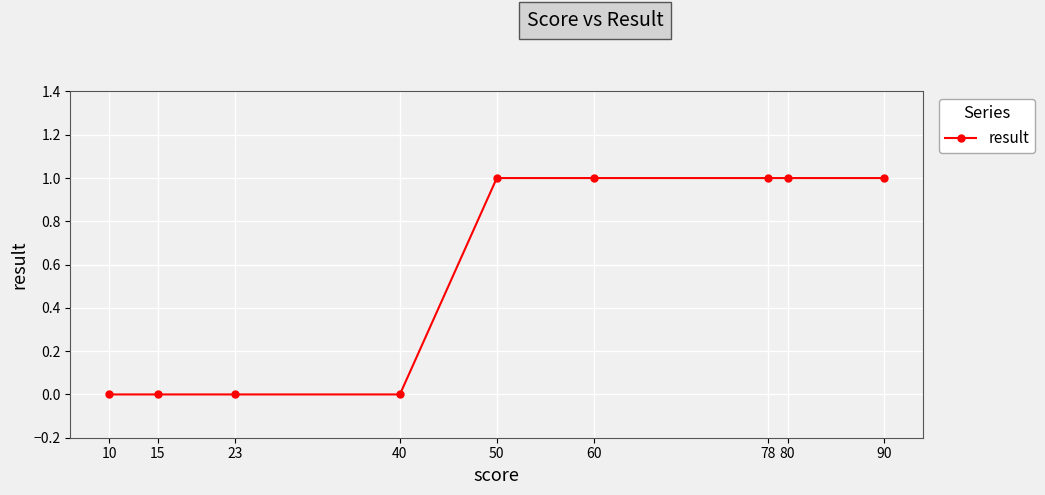

How many series are shown in this chart?

1